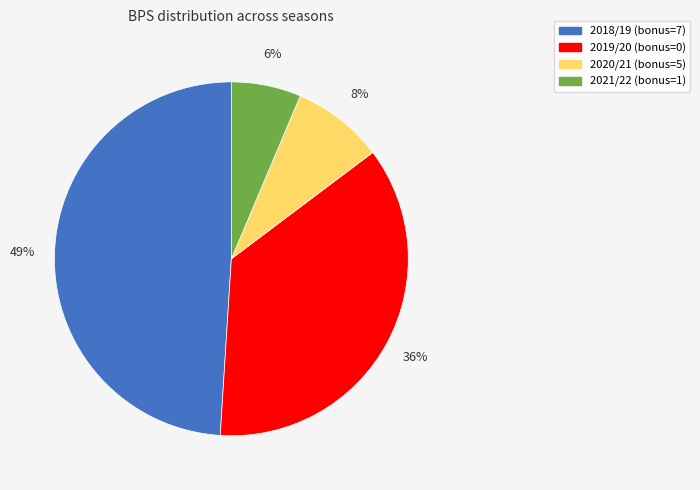

Which slice is the largest?

2018/19 (bonus=7)